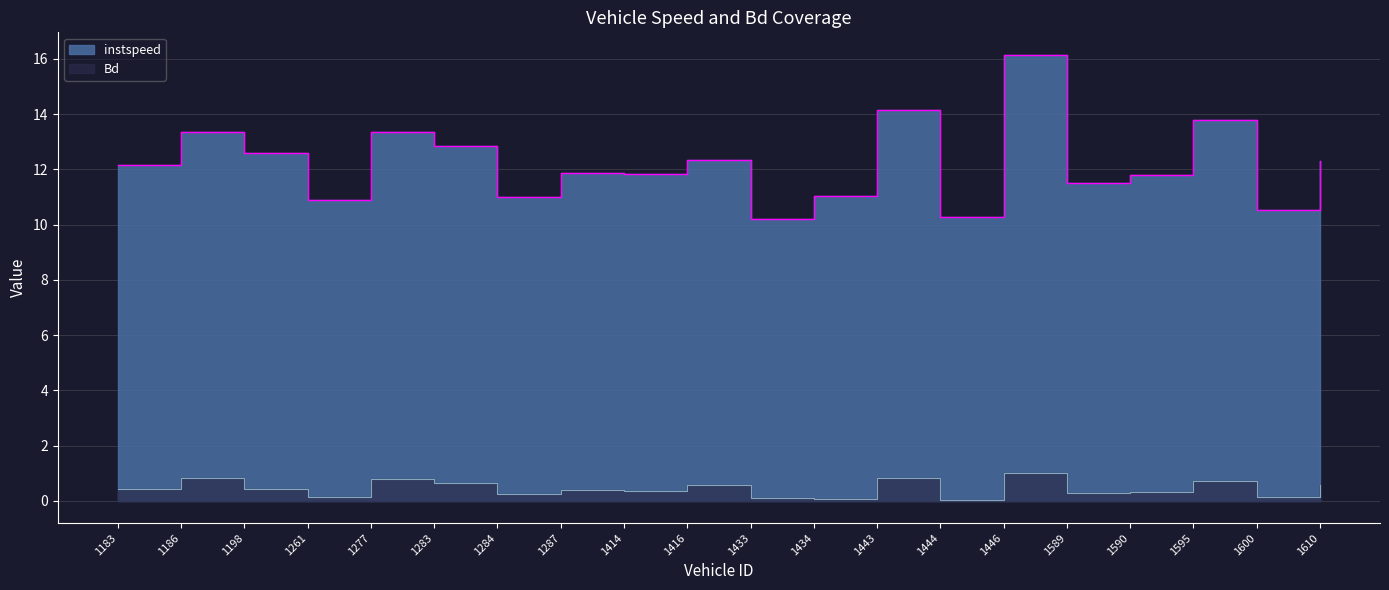

At which category is the sum across all series the highest?

1446.0